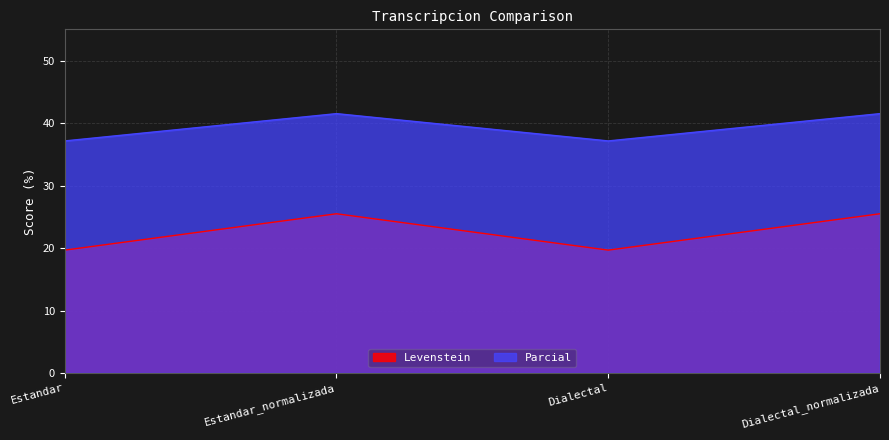

True or false: Levenstein and Parcial cross at least once.

False